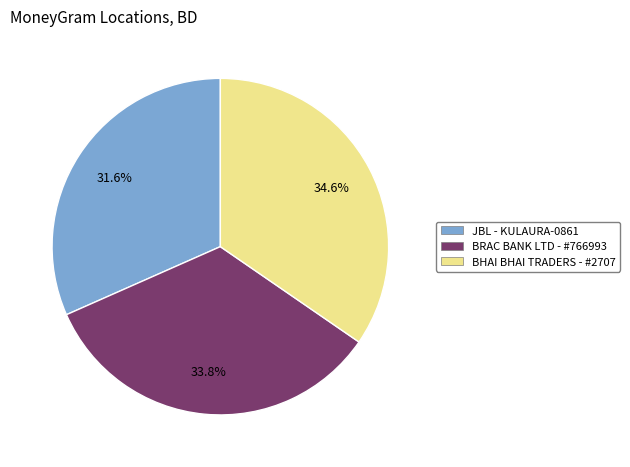

What portion of the pie excludes JBL - KULAURA-0861?

68.4%